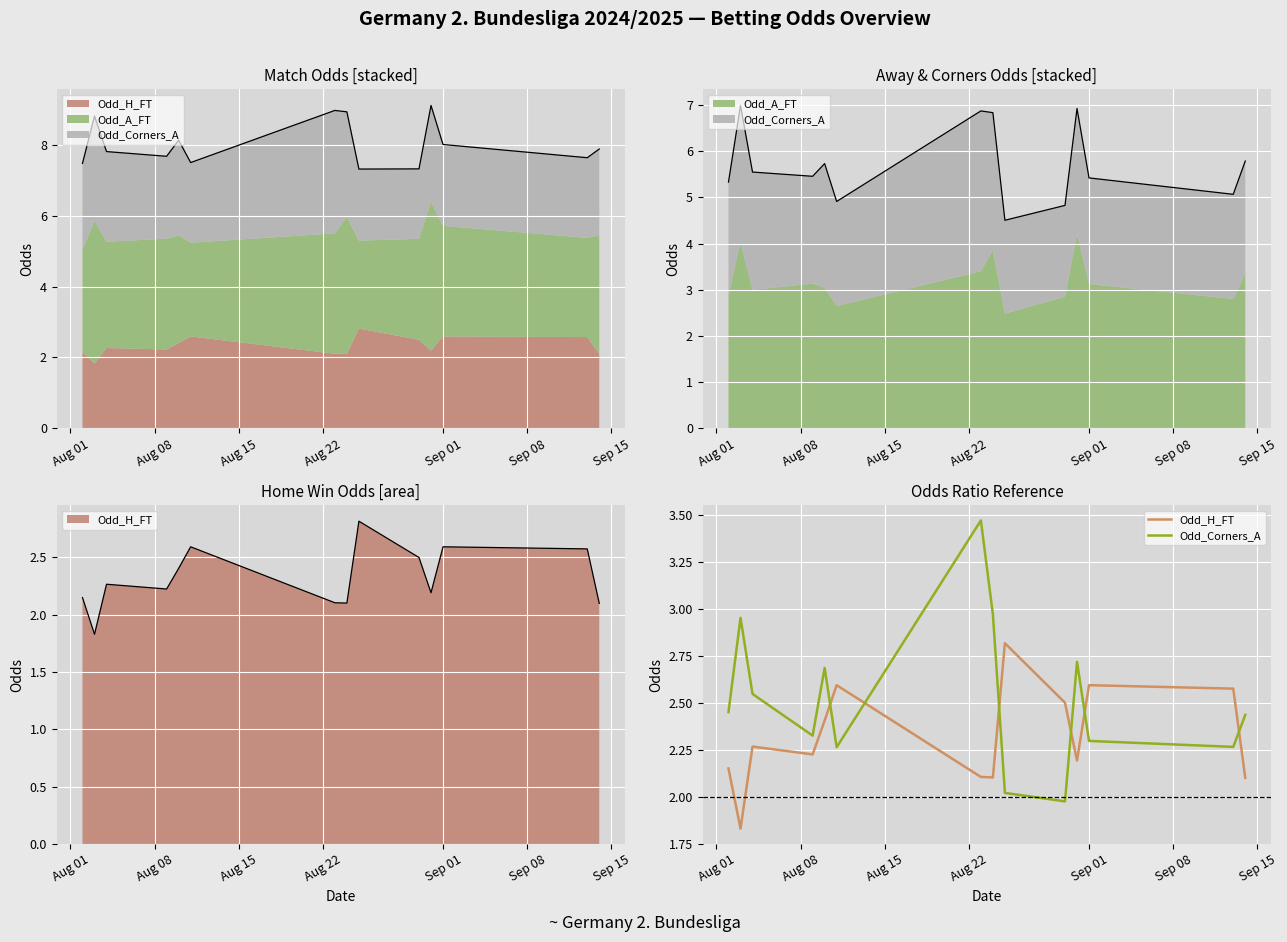

How many lines are shown in the chart?

2